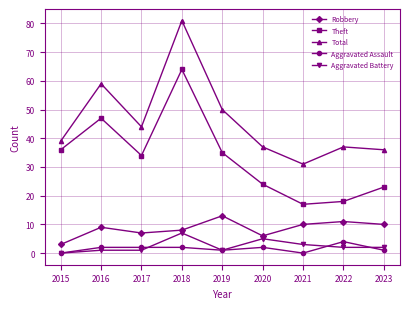

What is the difference between the maximum and minimum values in the Total series?

50